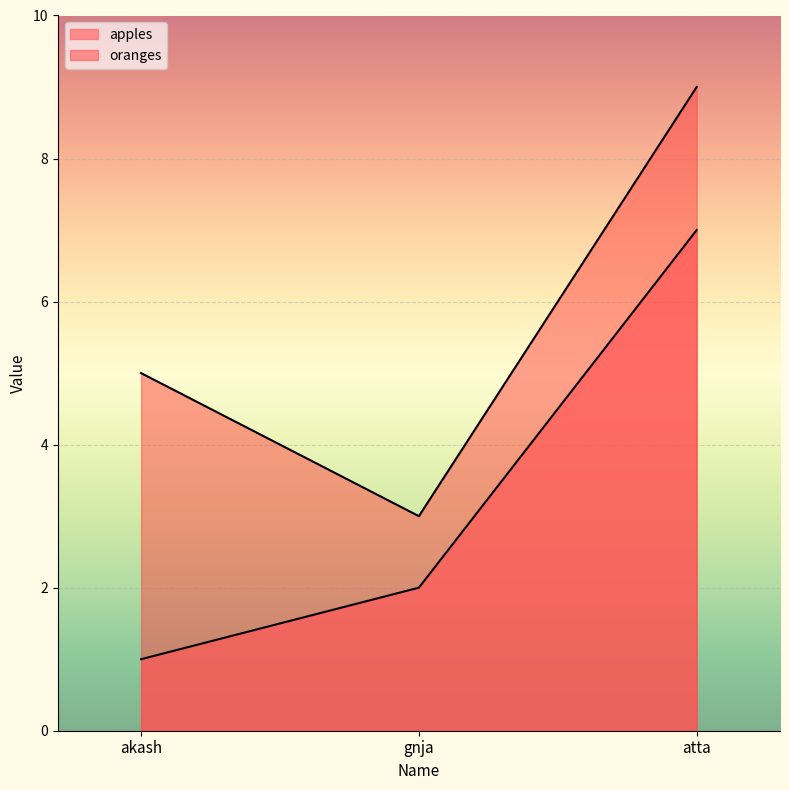

What is the total value across all series at gnja?

5